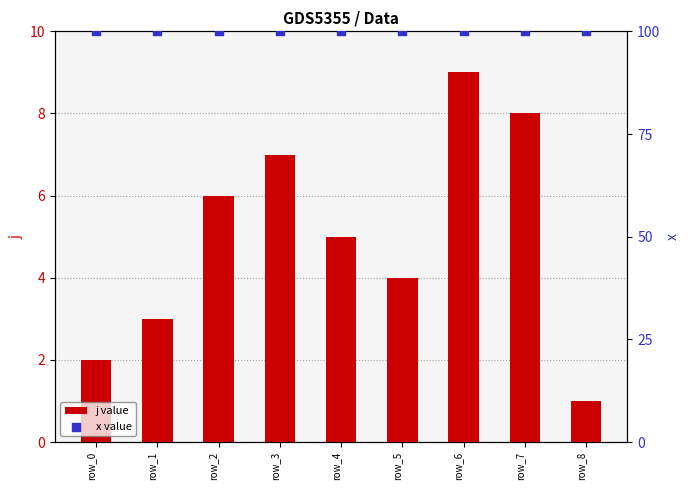

What are all the series names shown in the legend?

j value, x value